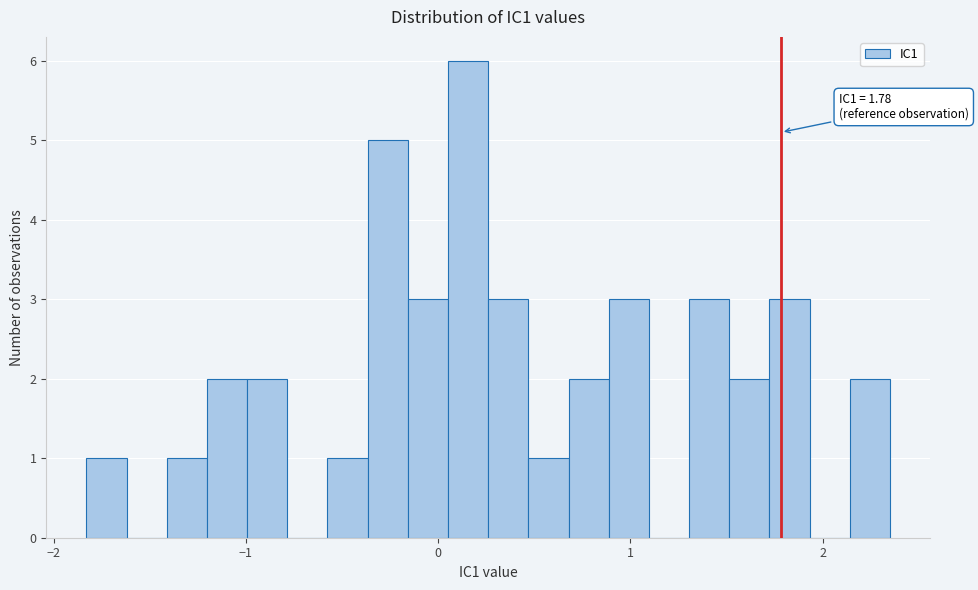

Read against the x-axis, roughly where is the centre of the tallest bar?

0.2